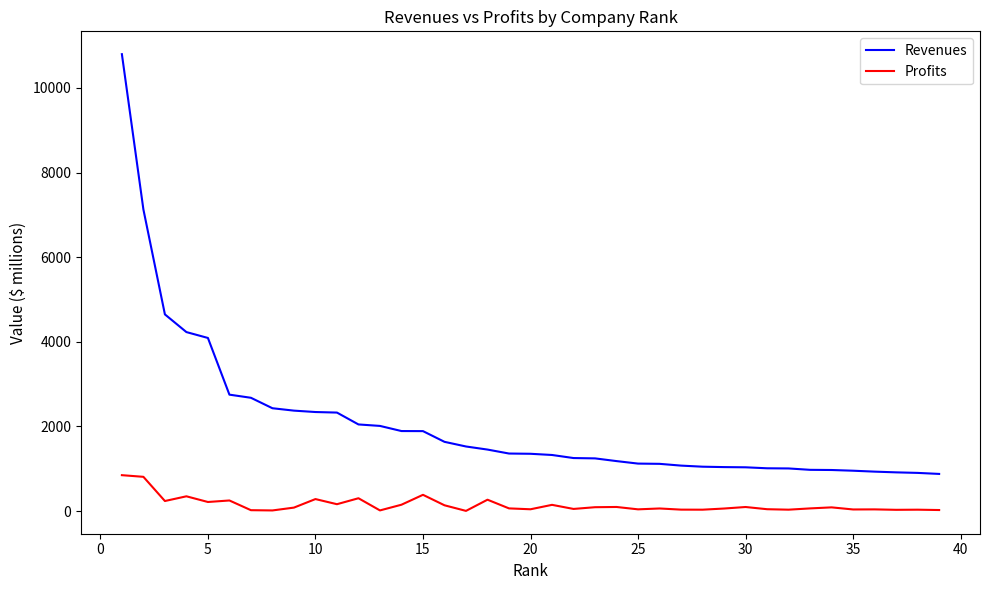

Which series has the widest spread of values?

Revenues